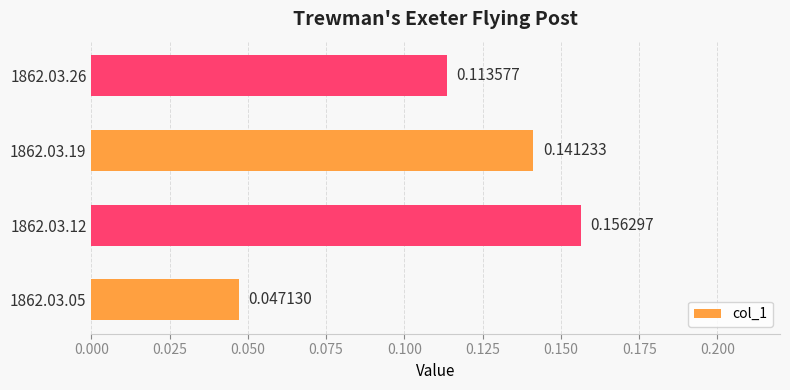

Rank the categories by value from lowest to highest.

1862.03.05, 1862.03.26, 1862.03.19, 1862.03.12